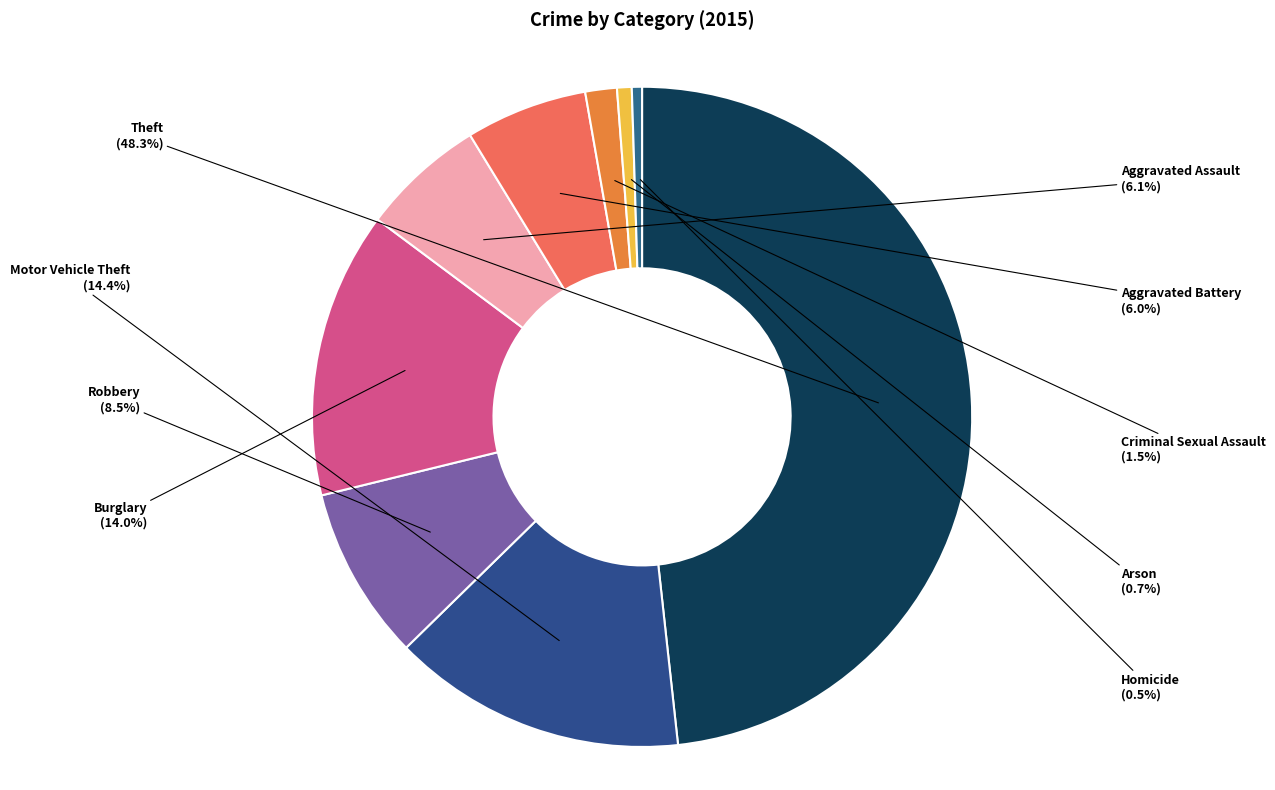

To the nearest percent, what percentage of the pie is Burglary?

14%